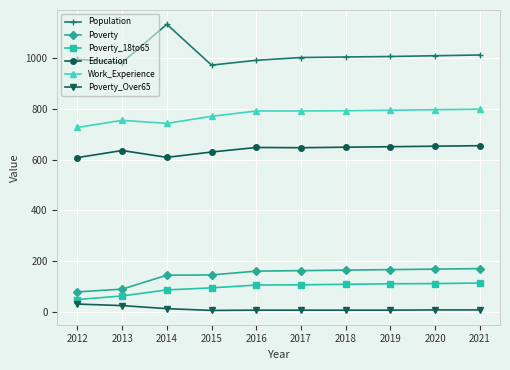

What is the difference between the highest and lowest values at 2012?

966